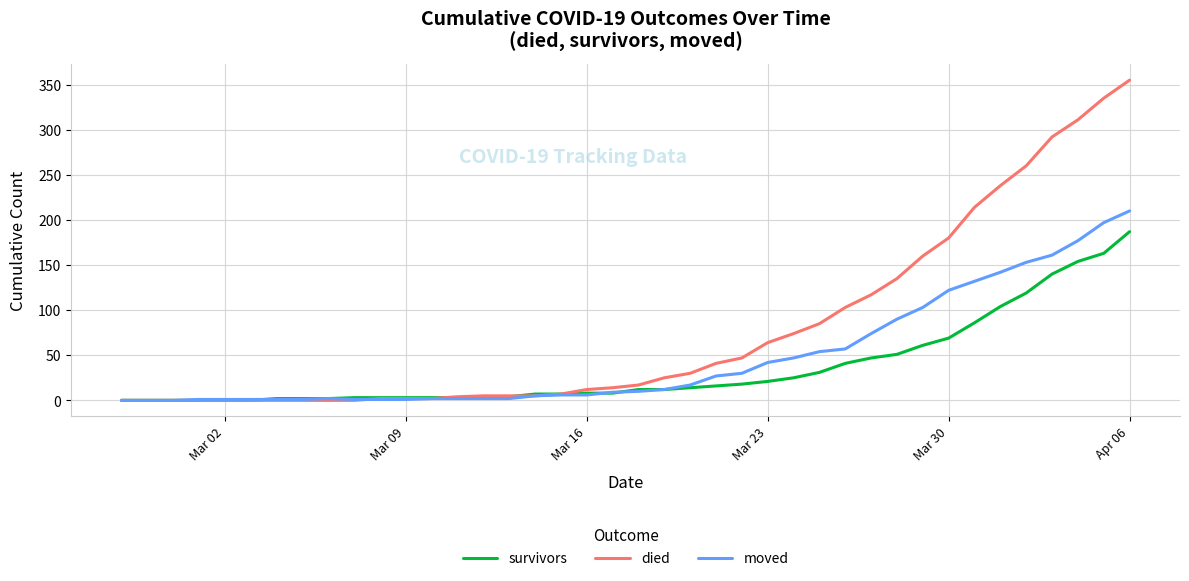

What is the highest value of the moved series?

210